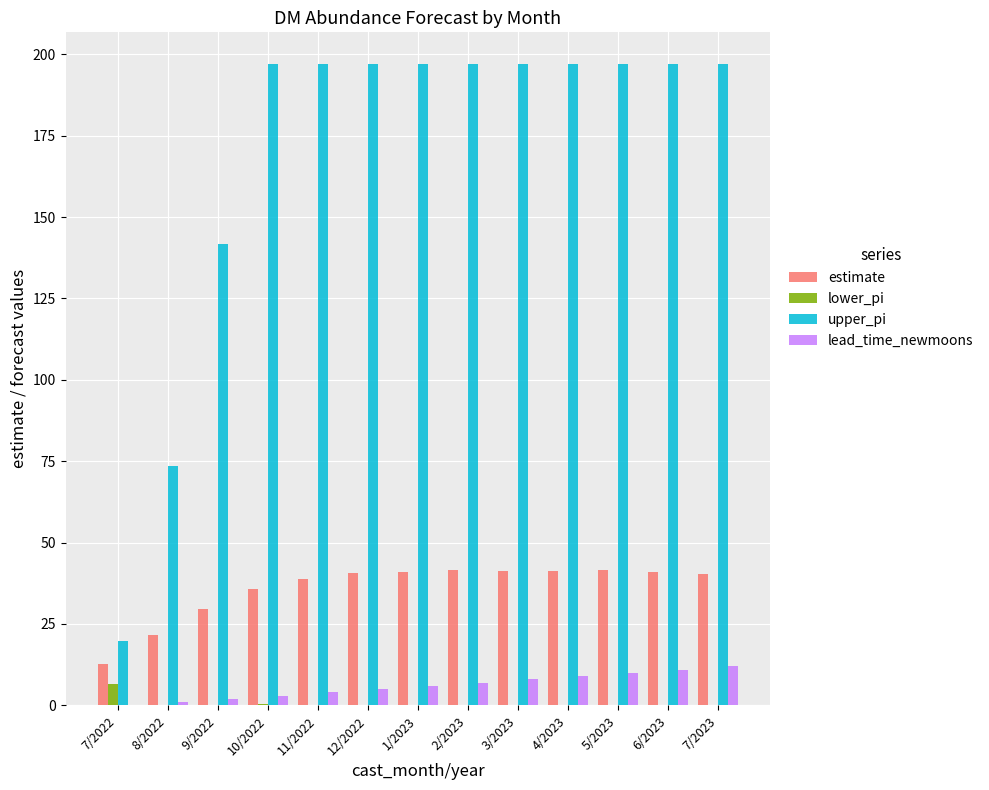

What is the sum of all upper_pi values?

2203.9